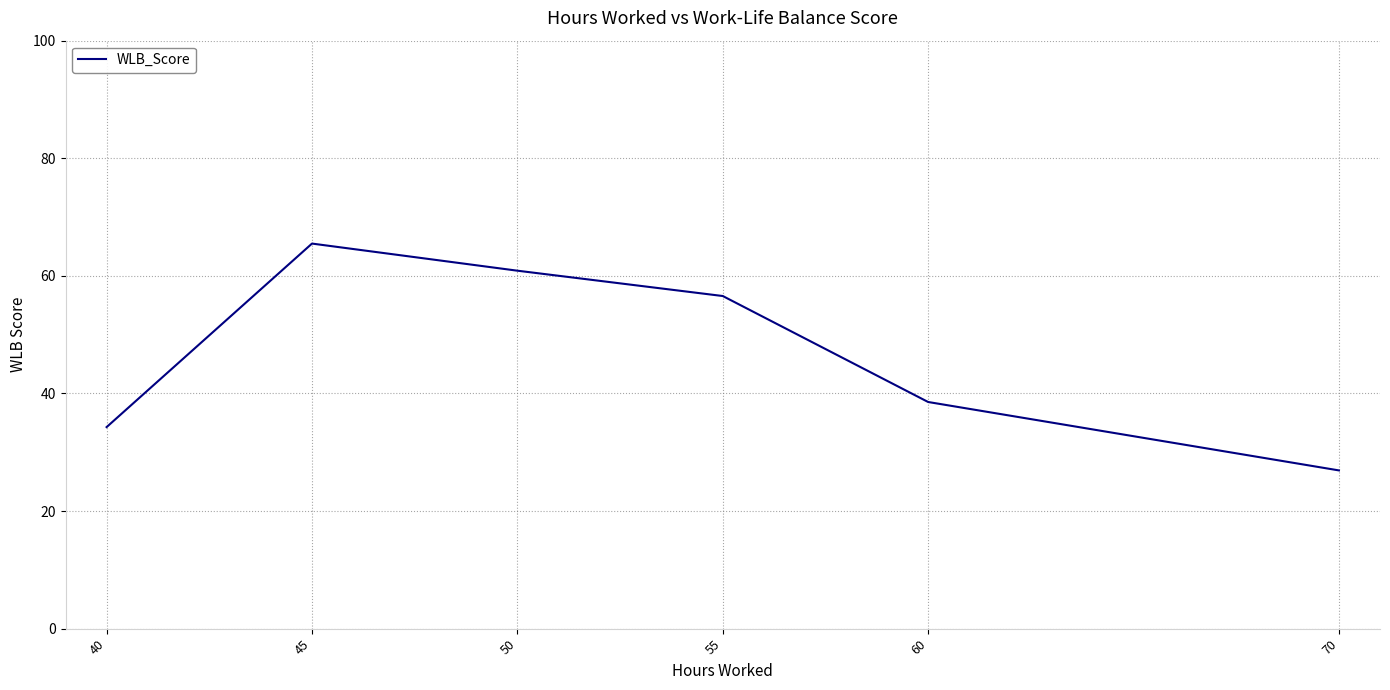

At which category does the chart reach its minimum across all series?

70